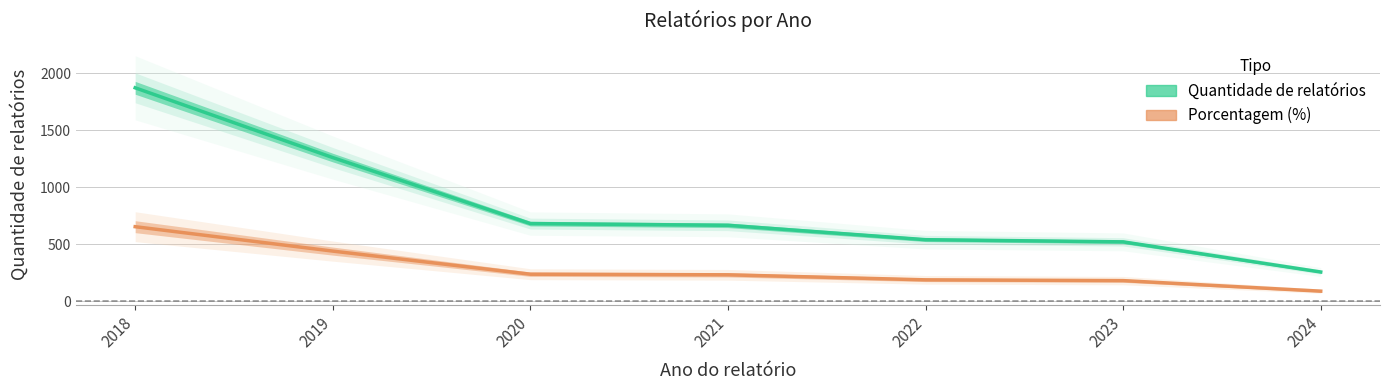

Reading left to right, list all the values displayed in this chart.

Quantidade de relatórios: 1871.0	1260.0	682.0	667.0	541.0	522.0	258.0
Porcentagem (%): 654.8	441.1	238.7	233.5	189.4	182.7	90.2